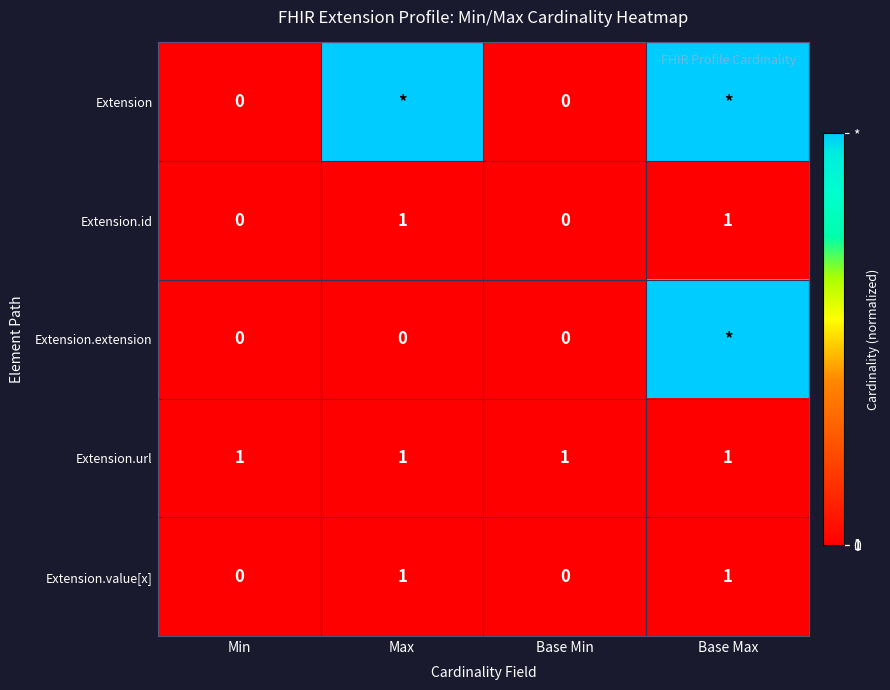

How many Extension.value[x] values are between 0 and 1?

4